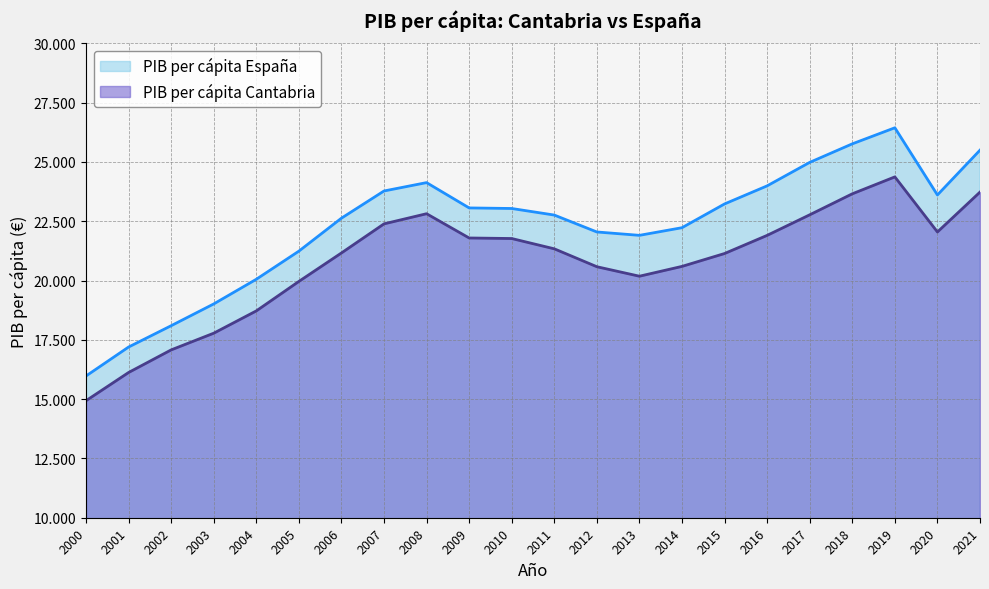

What is the sum of all PIB per cápita Cantabria values?

456858